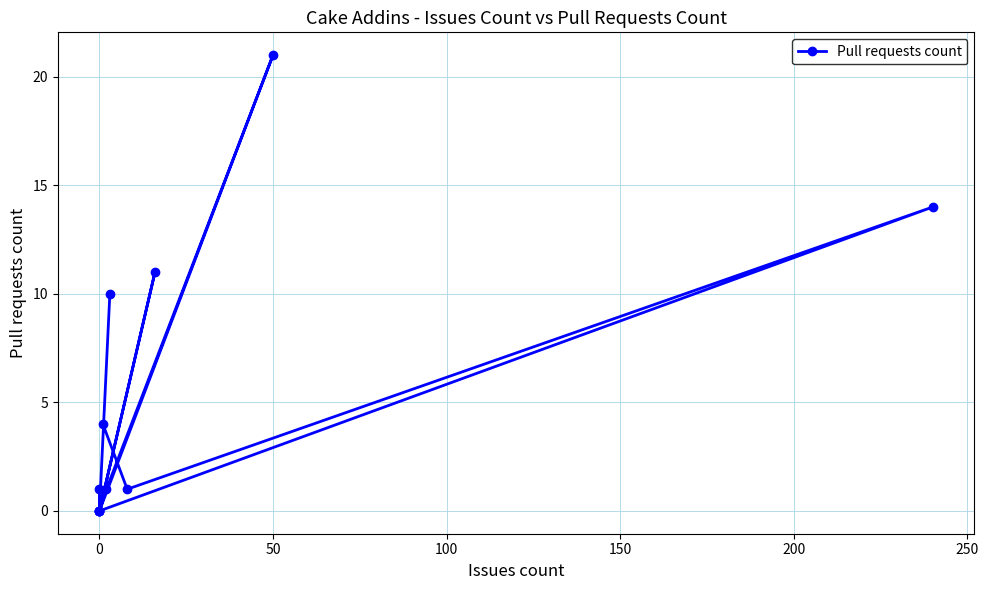

True or false: there are more than 2 points higher than both neighbors.

True